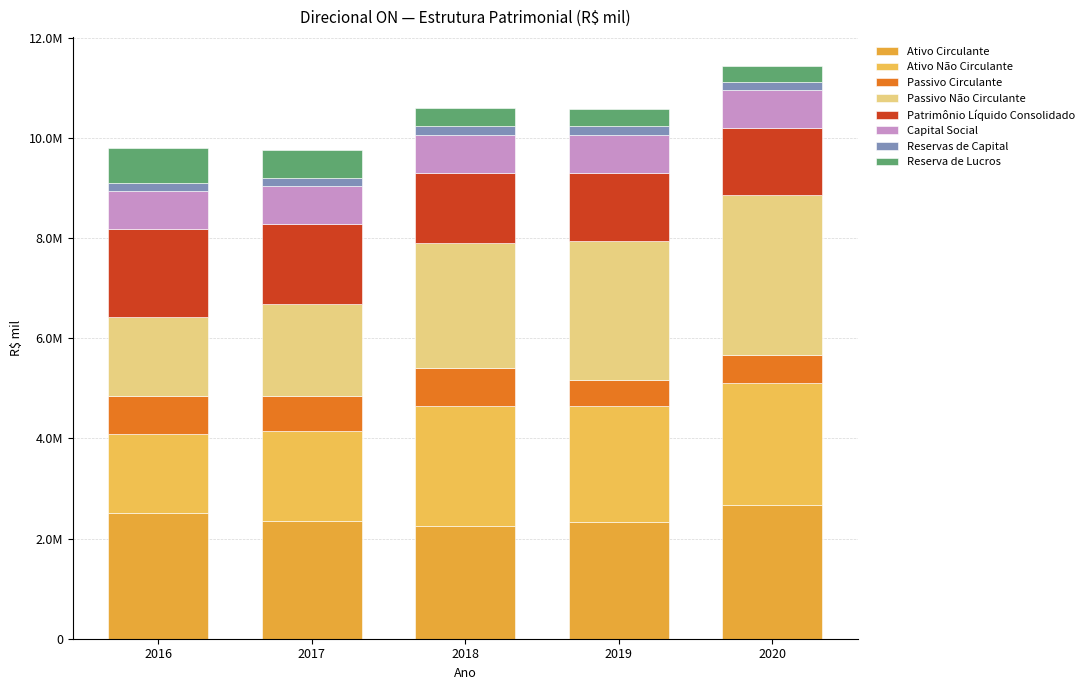

Are the bars grouped side by side (vs. stacked)?

No